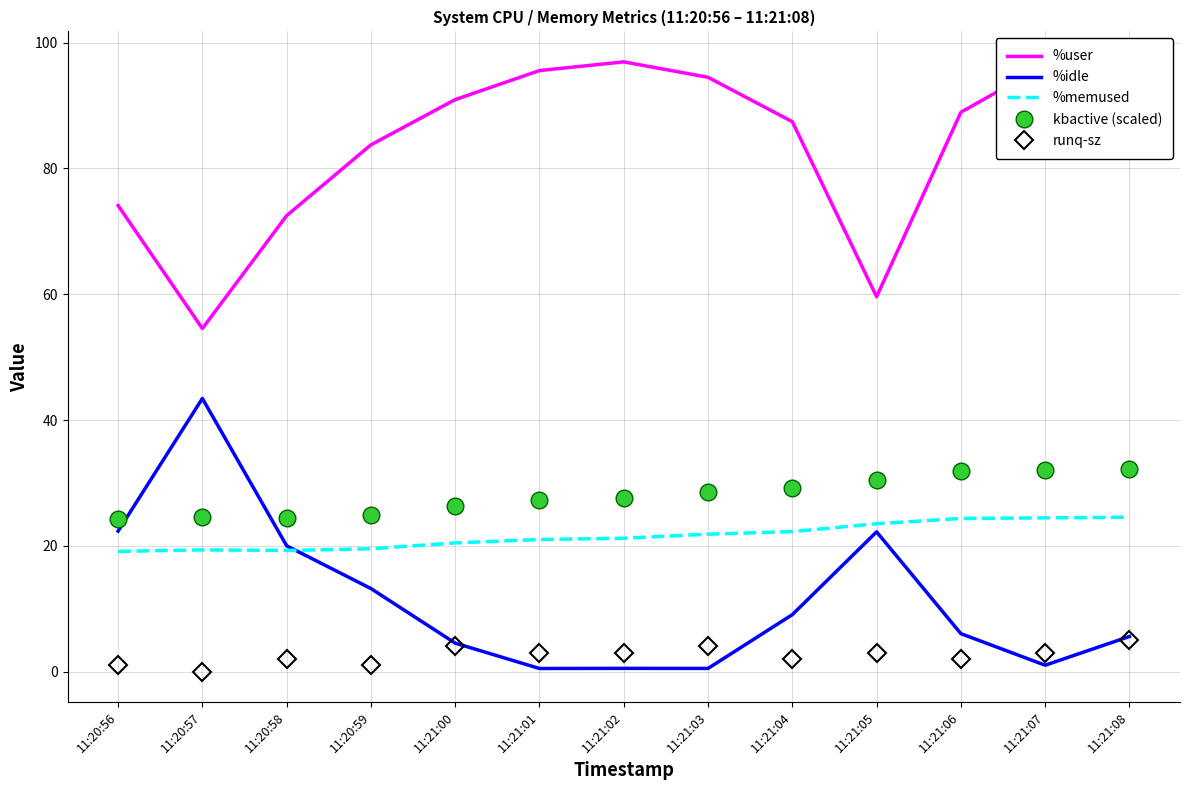

What is the highest value of the %user series?

97.0